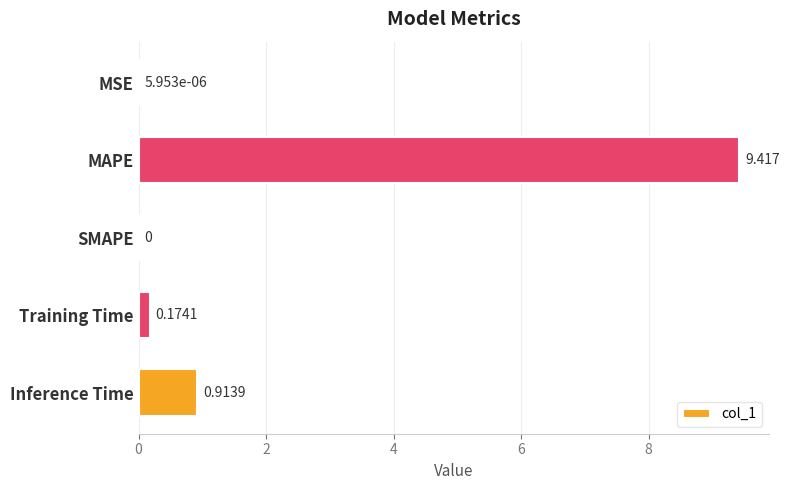

How many categories are shown in the chart?

5